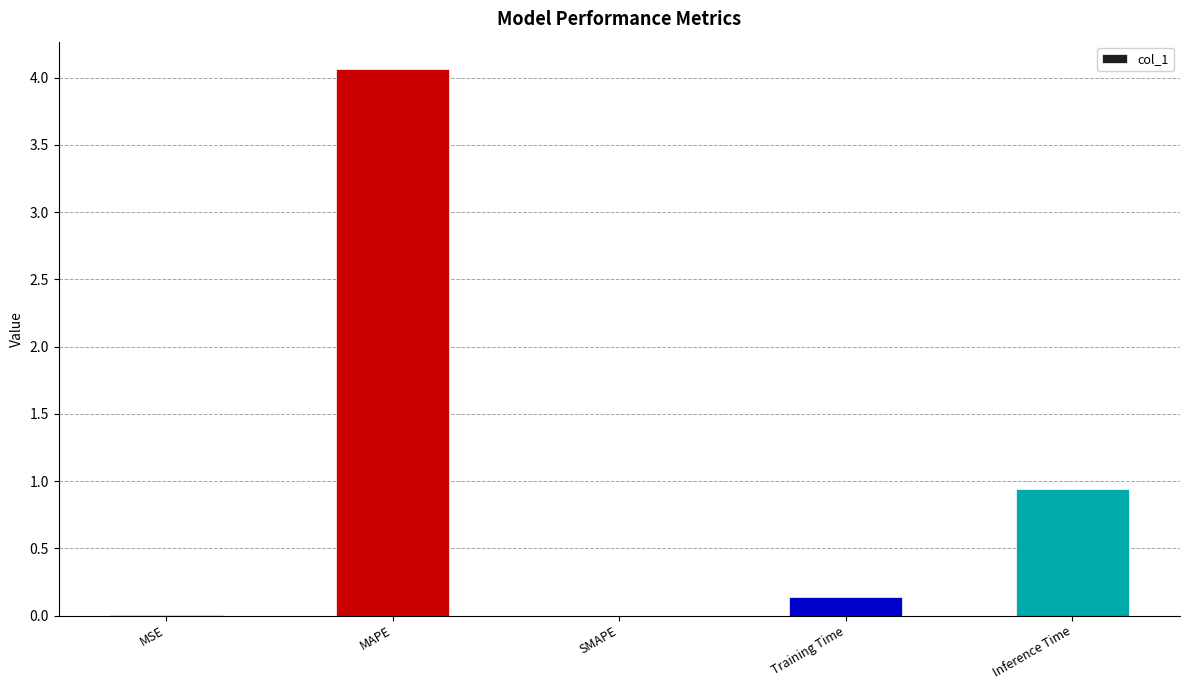

The value at SMAPE is 0.0. True or false?

True